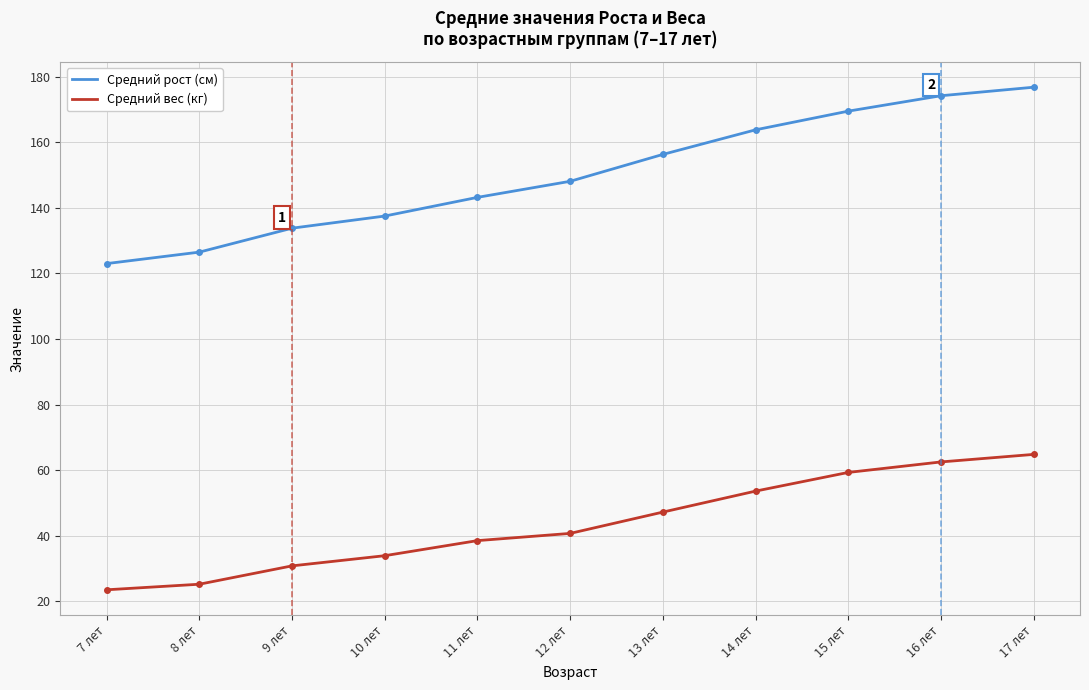

True or false: Средний рост (см) has a value of 133.8 at 9 лет.

True